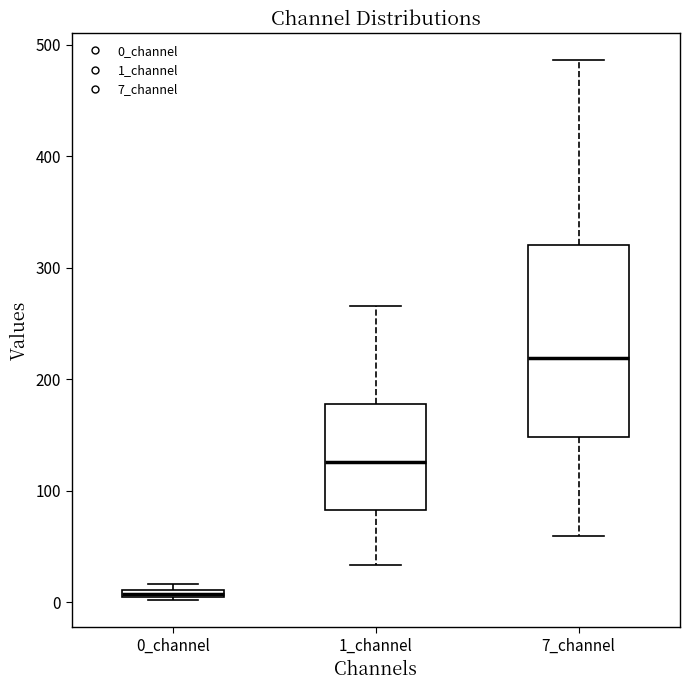

Where does the upper whisker of the box for 1_channel end on the y-axis? The values are not printed on the chart, so give them approximately, as read against the axis.

270